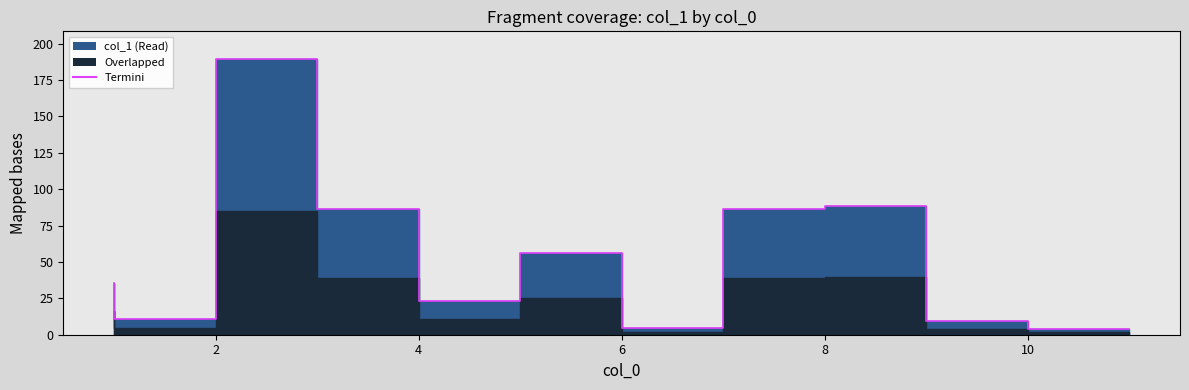

What is the value of the 7th point from the left?

4.6